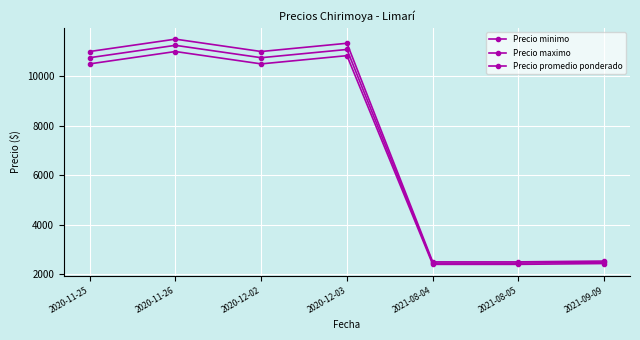

Reading left to right, extract all data points from this chart.

Precio minimo: 2020-11-25=10500	2020-11-26=11000	2020-12-02=10500	2020-12-03=10833	2021-08-04=2400	2021-08-05=2400	2021-09-09=2433
Precio maximo: 2020-11-25=11000	2020-11-26=11500	2020-12-02=11000	2020-12-03=11333	2021-08-04=2500	2021-08-05=2500	2021-09-09=2533
Precio promedio ponderado: 2020-11-25=10750	2020-11-26=11250	2020-12-02=10750	2020-12-03=11083	2021-08-04=2450	2021-08-05=2450	2021-09-09=2483